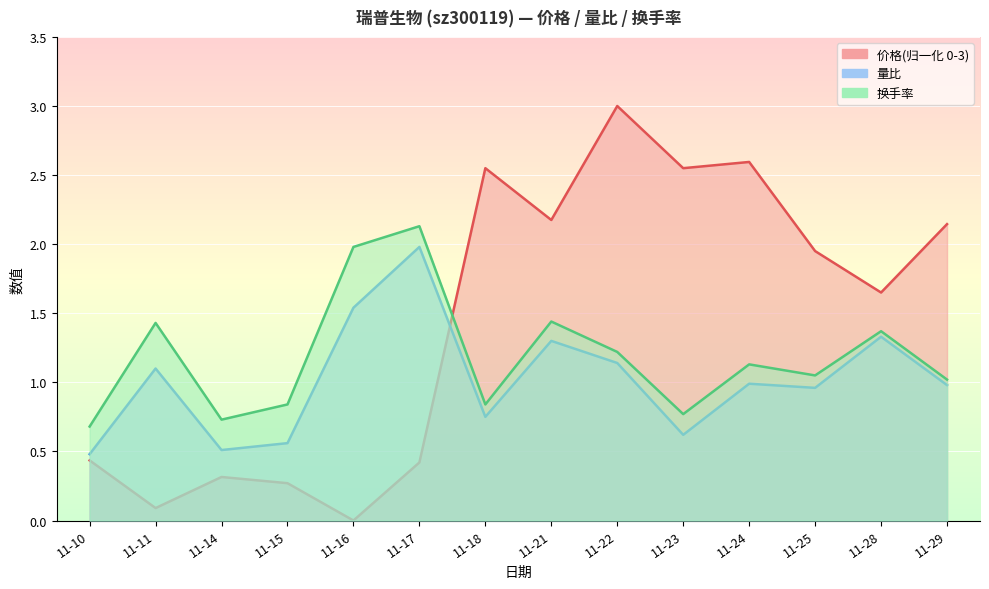

What is the value of the 价格 point at the 4th from the left?

0.3